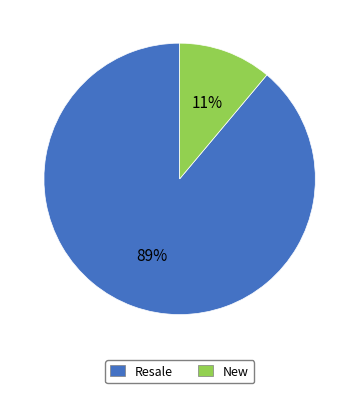

Rank the categories by value from highest to lowest.

Resale, New